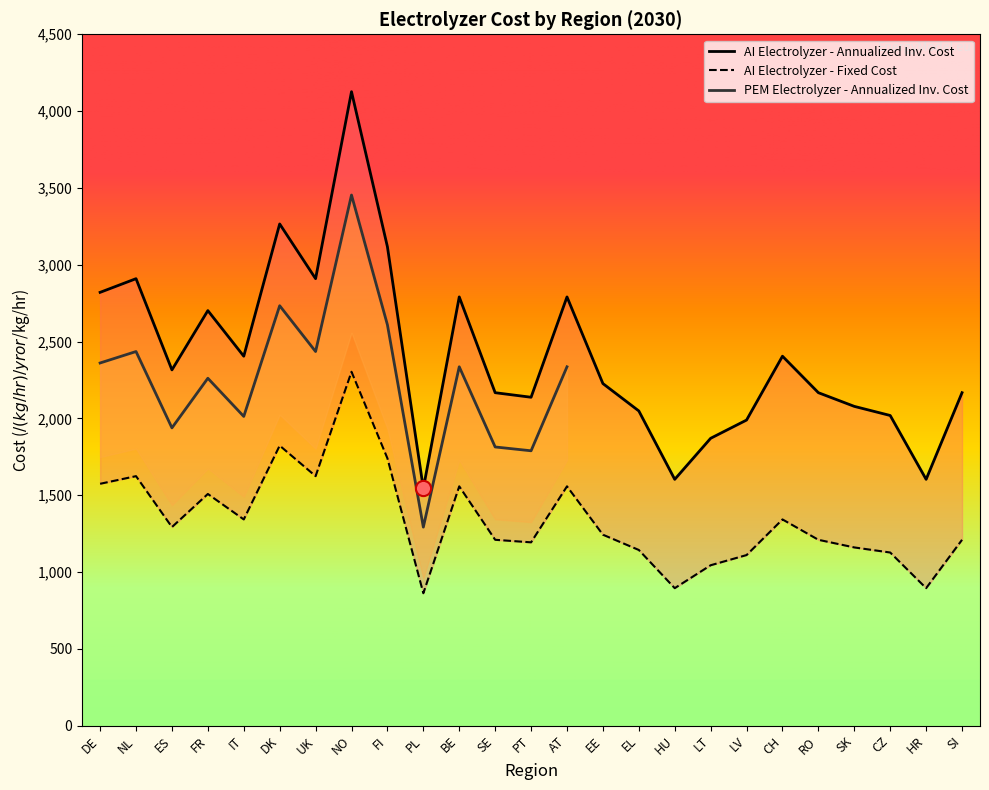

Which series has the largest Y range (max minus min)?

annualized_investment_cost_Al